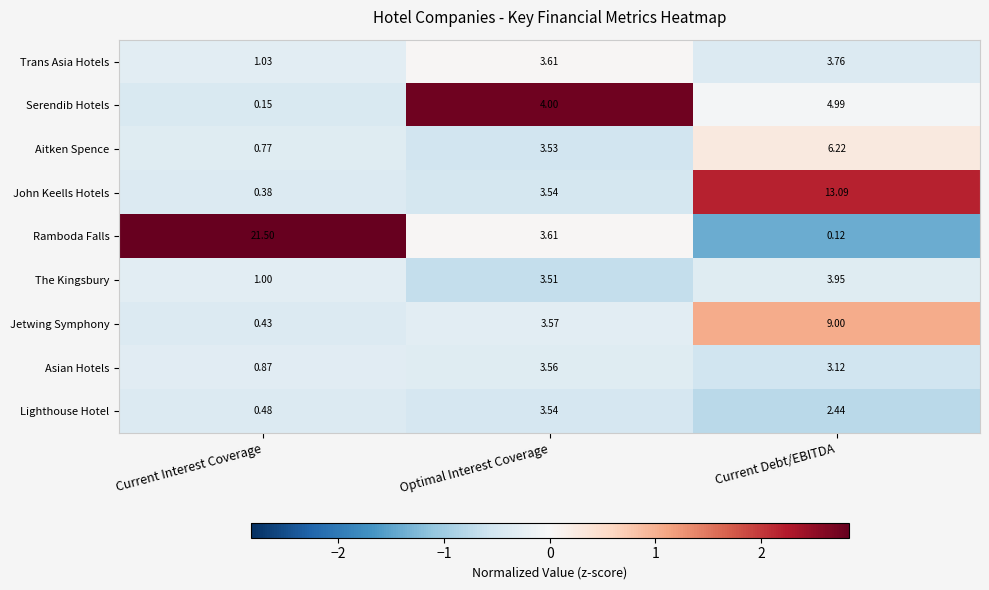

Which series has the widest spread of values?

Ramboda Falls